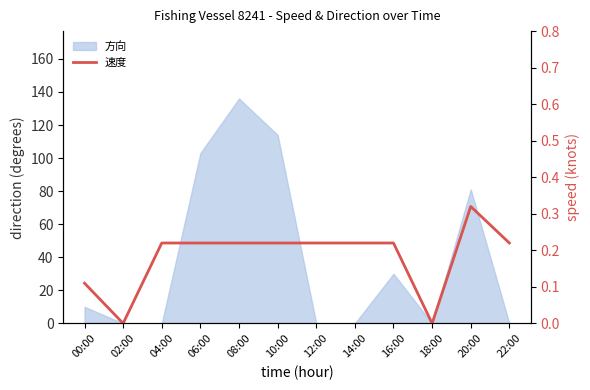

Reading left to right, extract all data points from this chart.

00:00=0.1	02:00=0.0	04:00=0.2	06:00=0.2	08:00=0.2	10:00=0.2	12:00=0.2	14:00=0.2	16:00=0.2	18:00=0.0	20:00=0.3	22:00=0.2